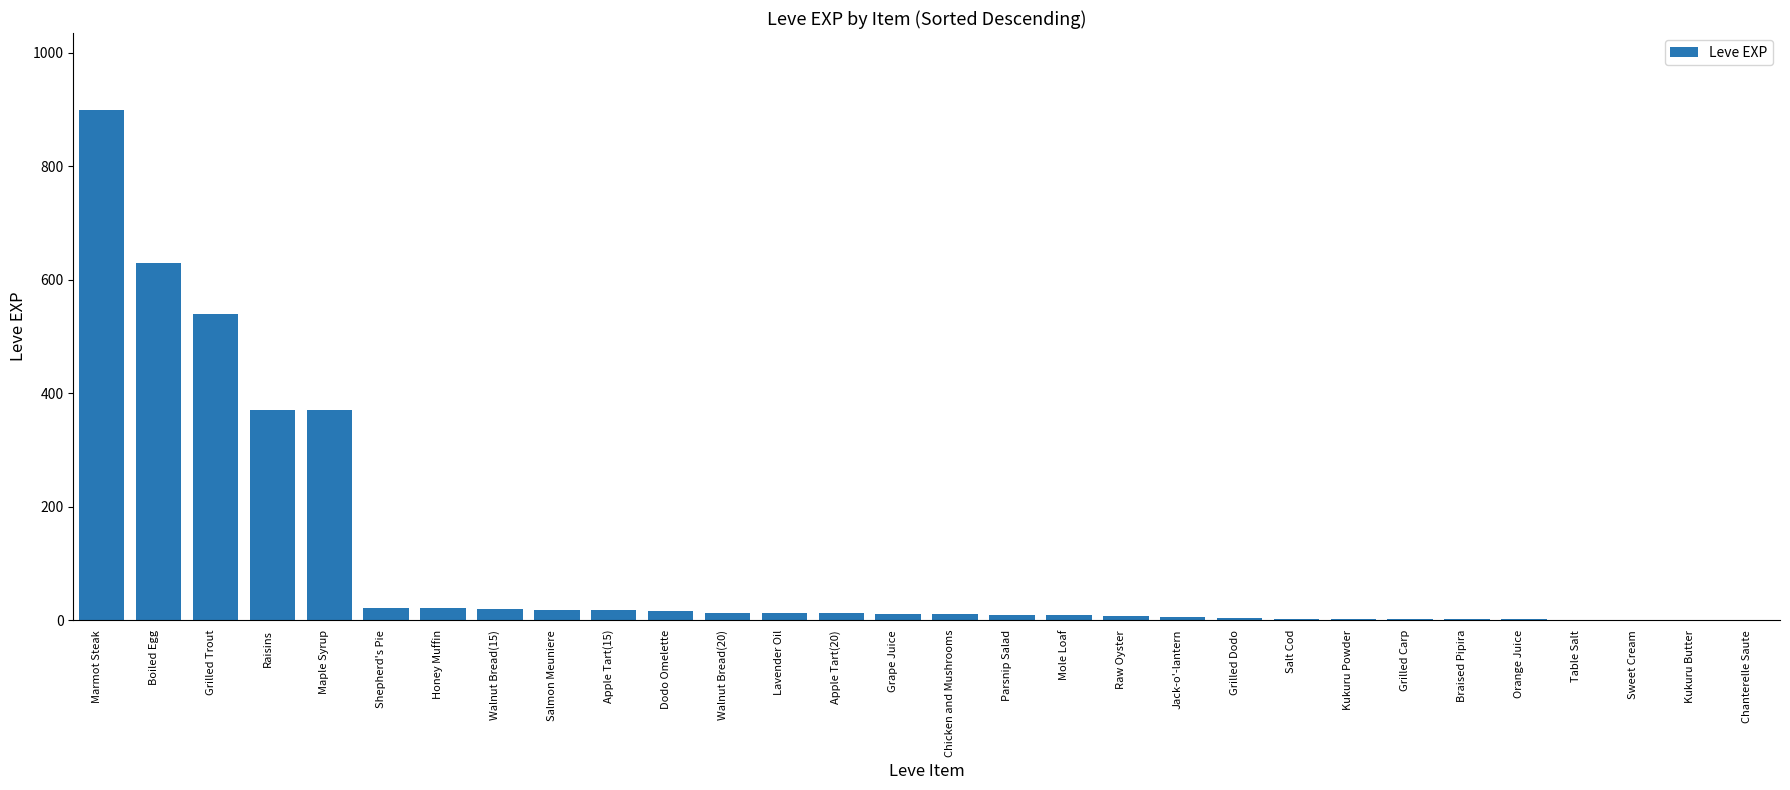

What is the sum of all values?

3040